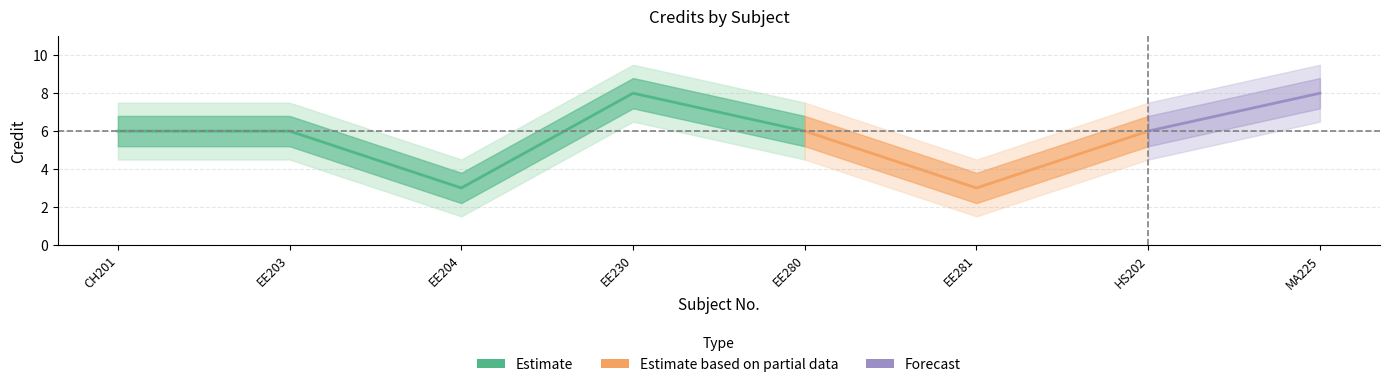

Reading left to right, list all the values displayed in this chart.

Credit: 6.0	6.0	3.0	8.0	6.0	3.0	6.0	8.0
Credit_upper: 6.8	6.8	3.8	8.8	6.8	3.8	6.8	8.8
Credit_lower: 5.2	5.2	2.2	7.2	5.2	2.2	5.2	7.2
Subject_upper: 7.5	7.5	4.5	9.5	7.5	4.5	7.5	9.5
Subject_lower: 4.5	4.5	1.5	6.5	4.5	1.5	4.5	6.5